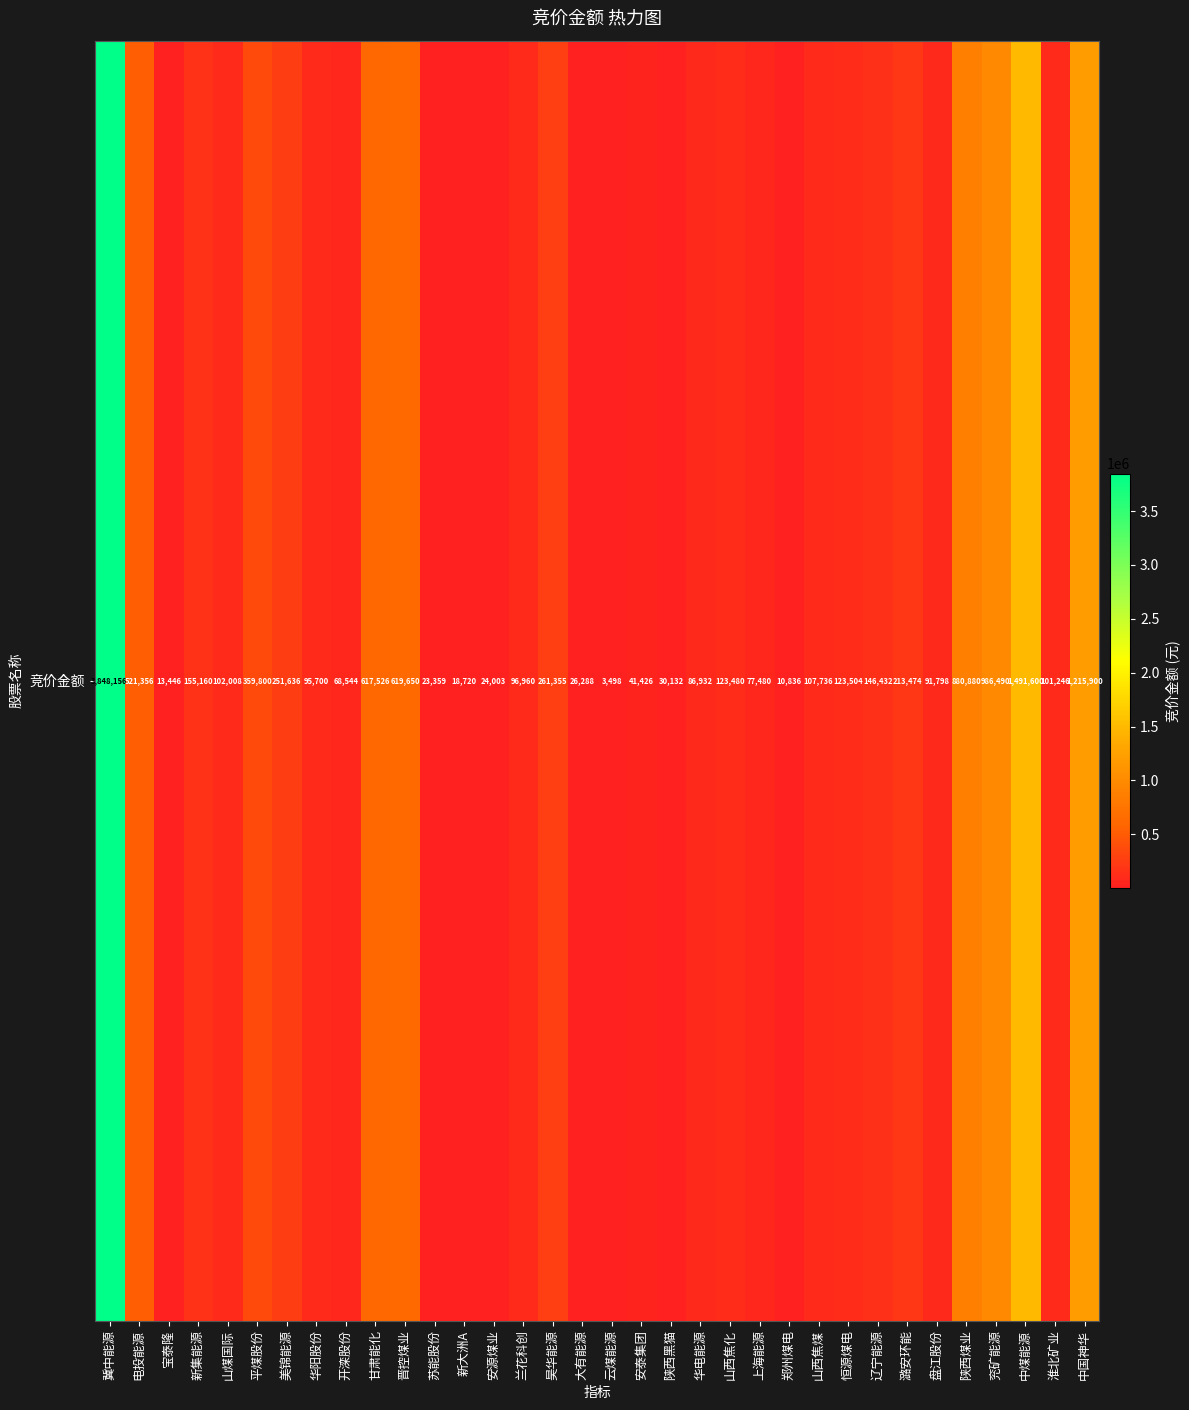

Which has a higher value, 安泰集团 or 云煤能源?

安泰集团